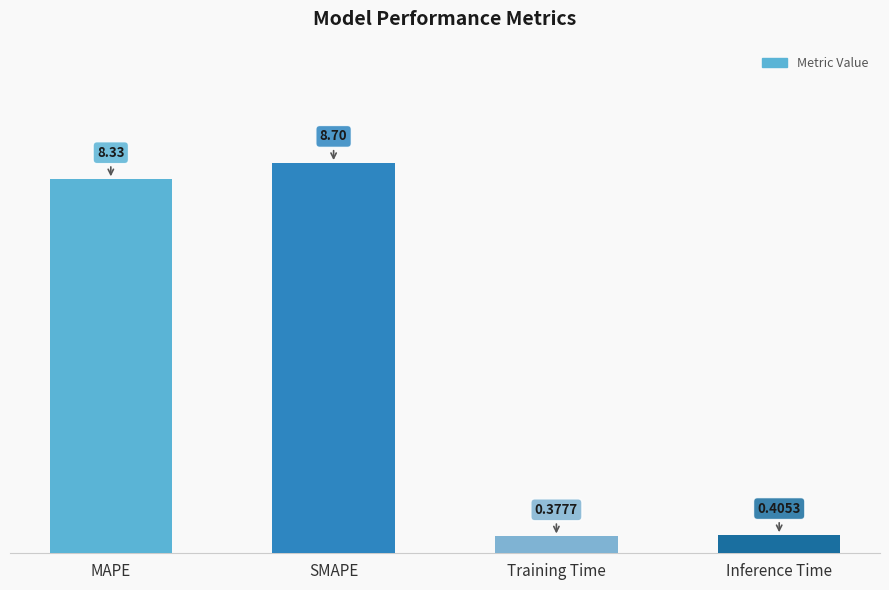

What is the label of the 4th bar from the right?

MAPE